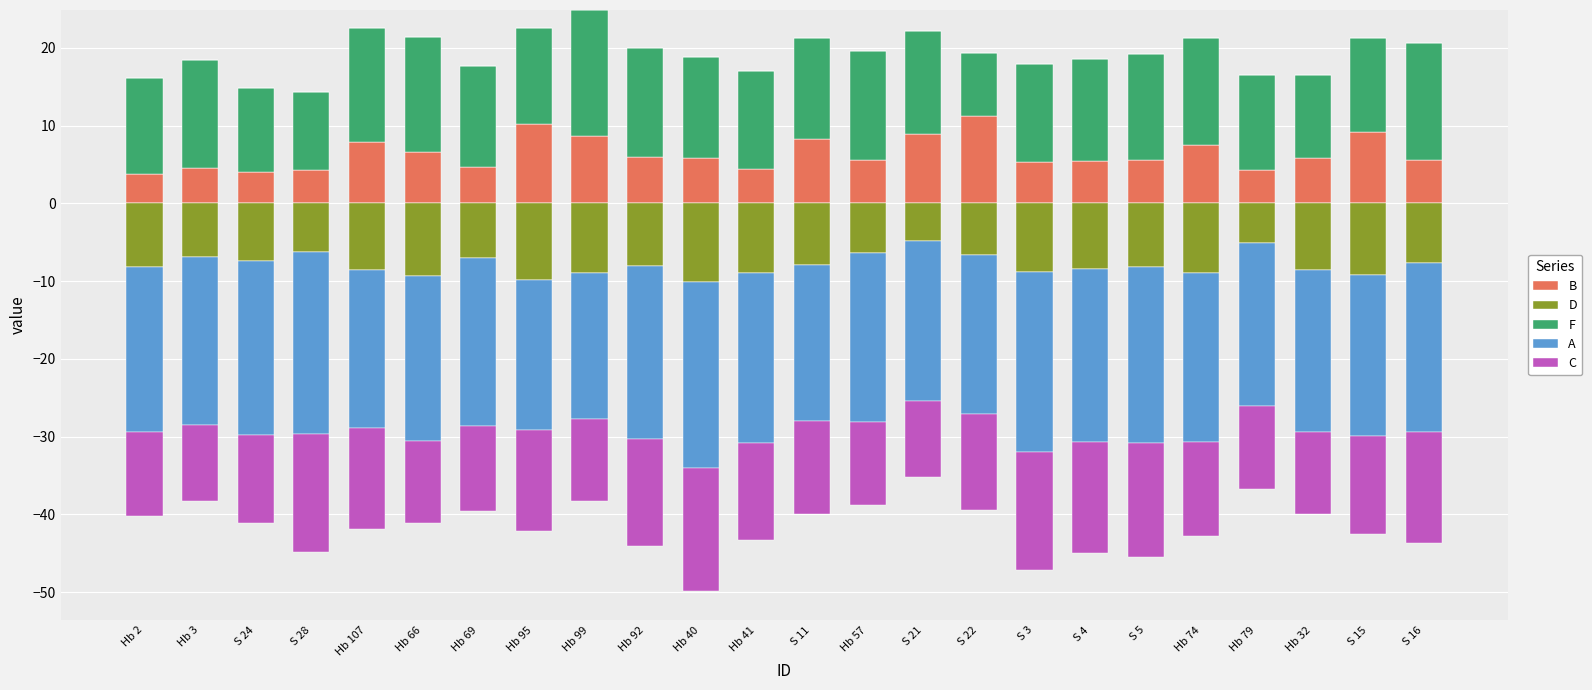

How many bars are there in each group?

5